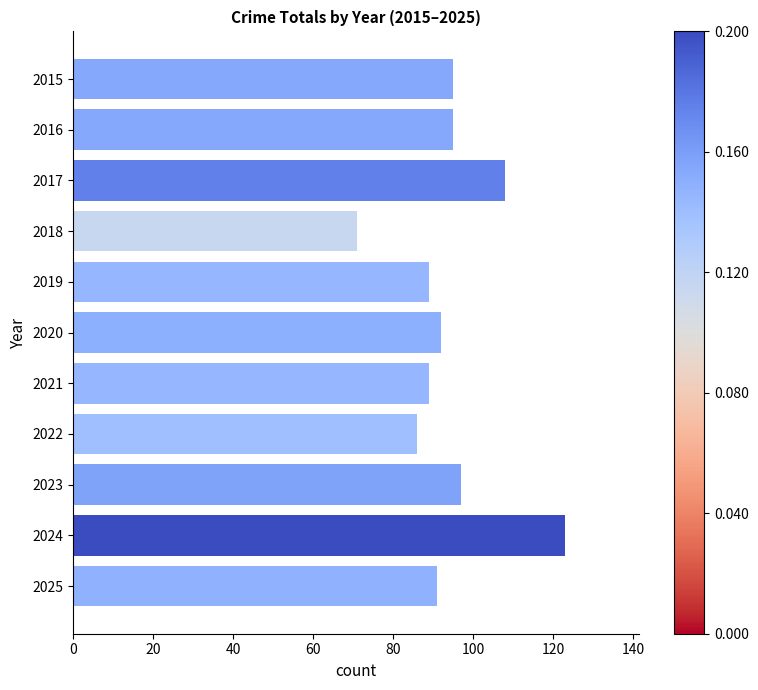

The chart shows a value of 132 at 2022. True or false?

False